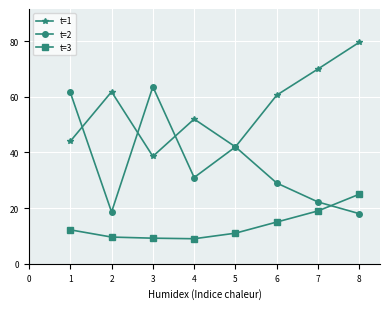

How many series are shown in this chart?

3